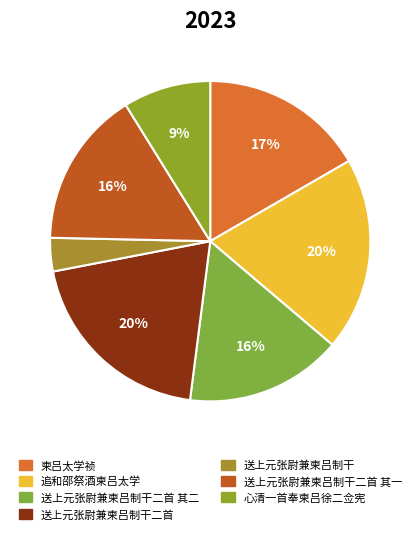

What percentage is the 柬吕太学祯 slice, to the nearest percent?

17%